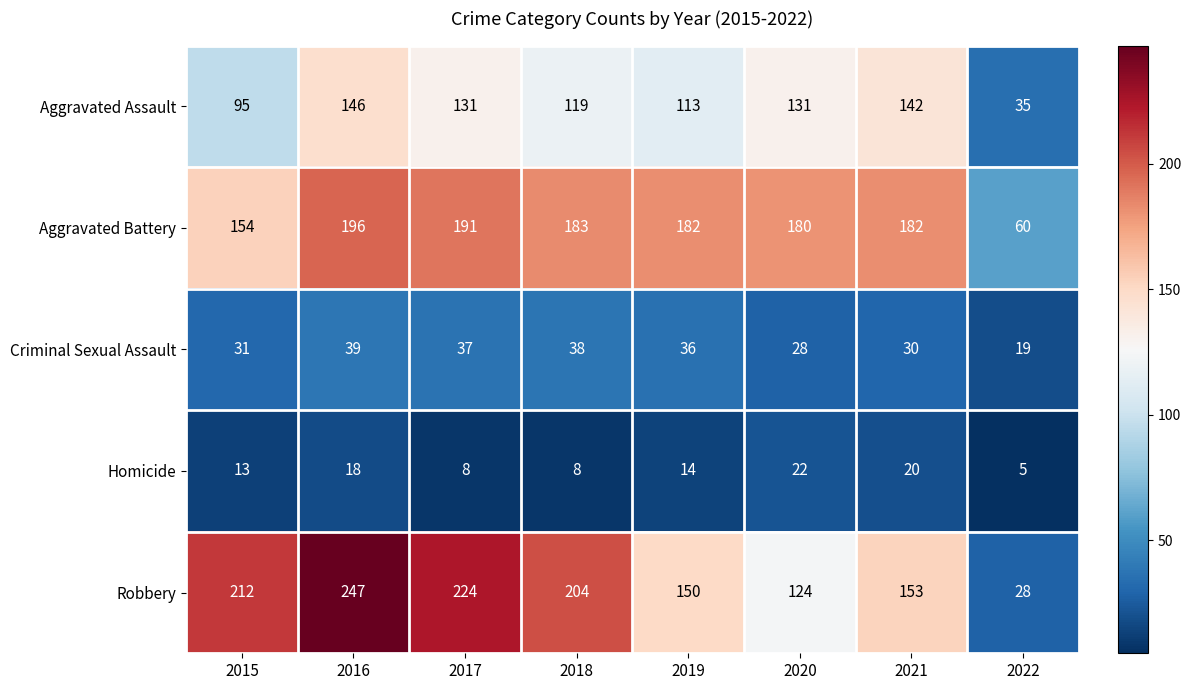

What is the total value across all series at 2018?

552